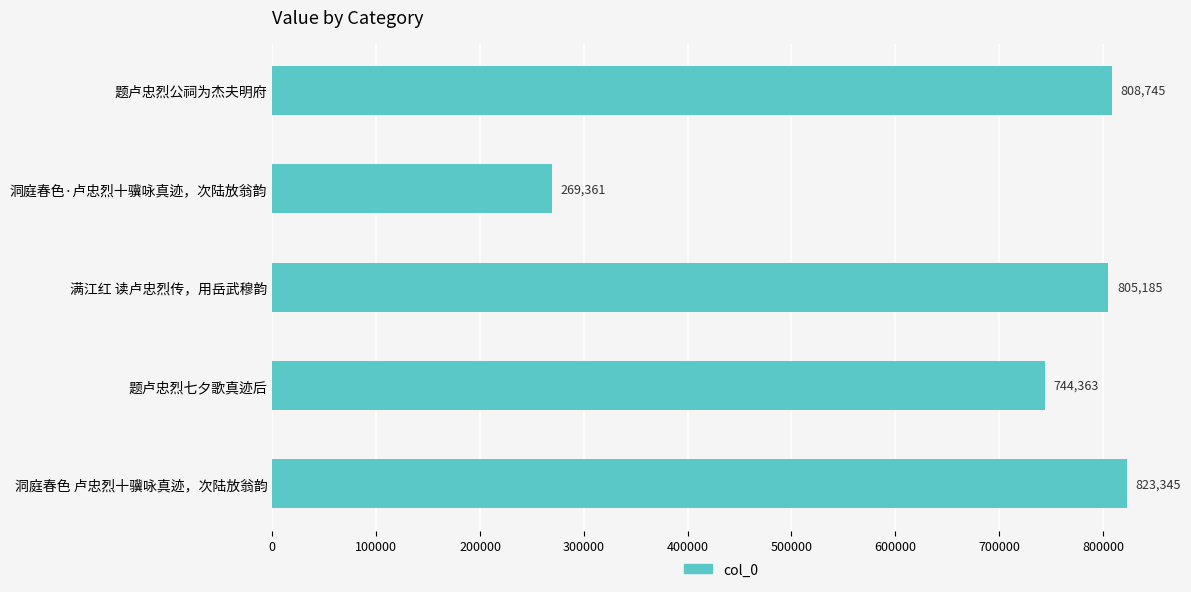

How many values are below 805185?

2